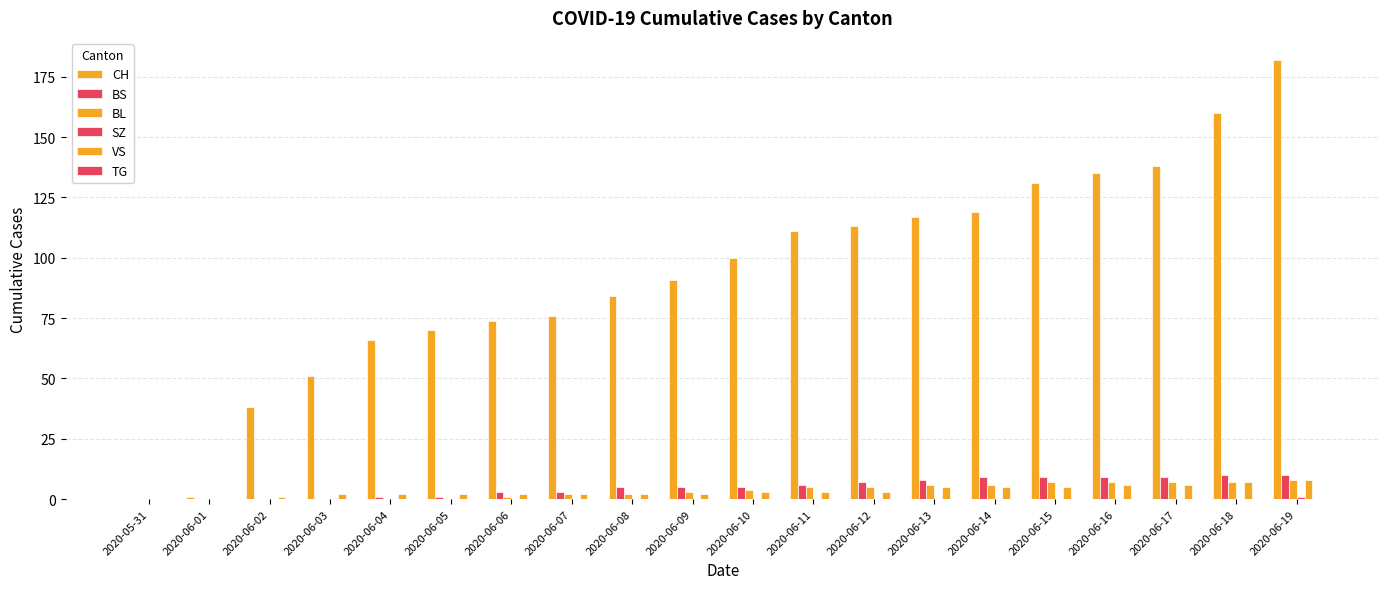

Which series changed the most between 2020-06-08 and 2020-06-18?

CH